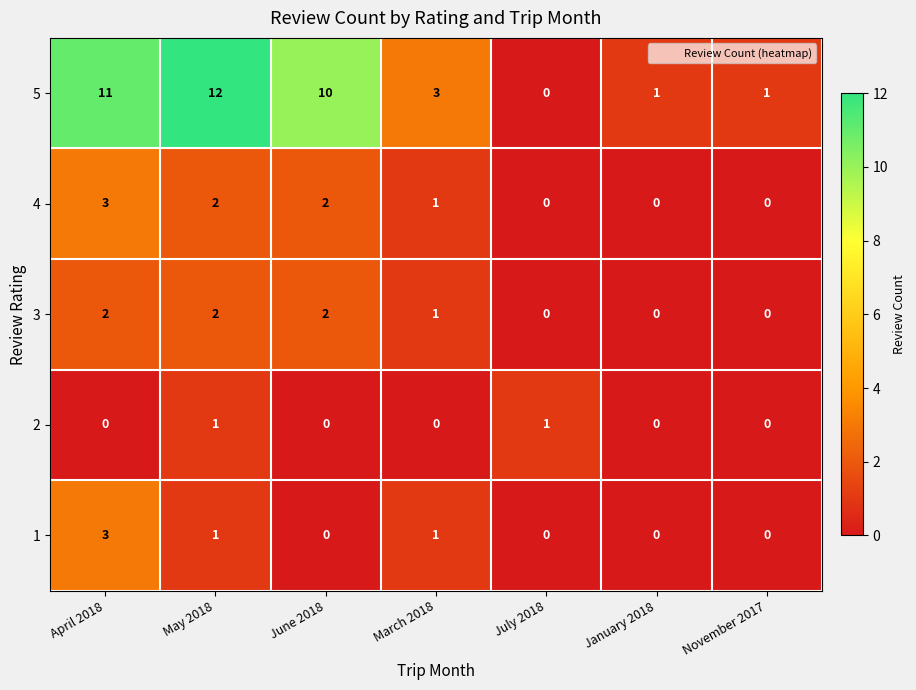

How many categories are shown in the chart?

7